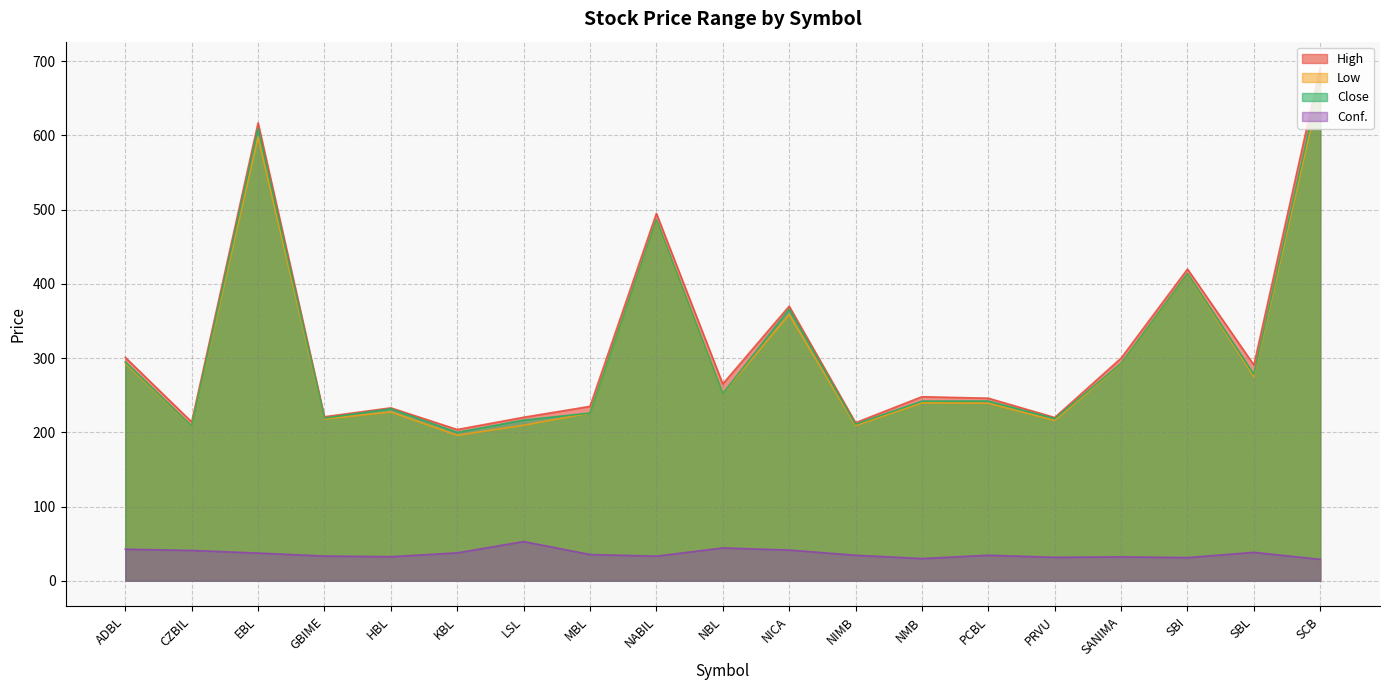

The Conf. series shows 42.5 at ADBL. True or false?

True